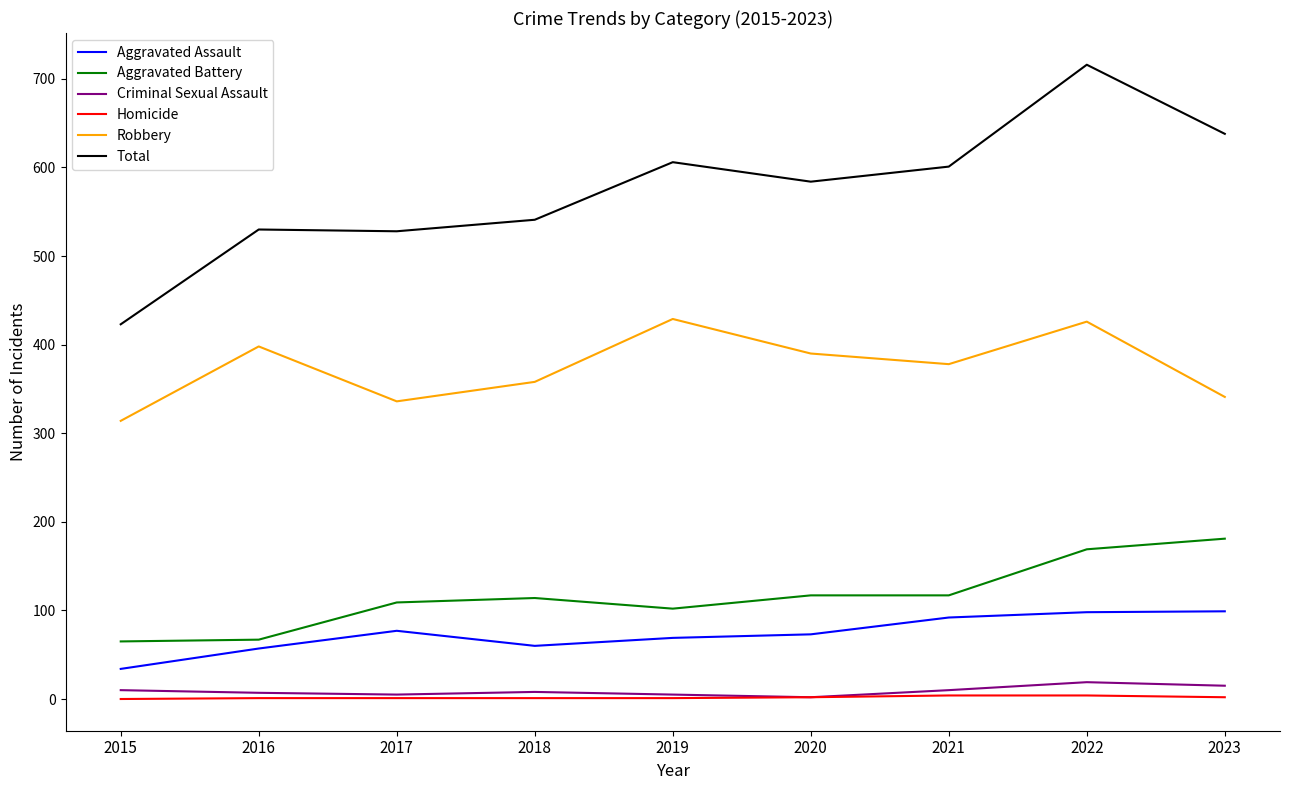

Which series changed the most between 2017 and 2022?

Total